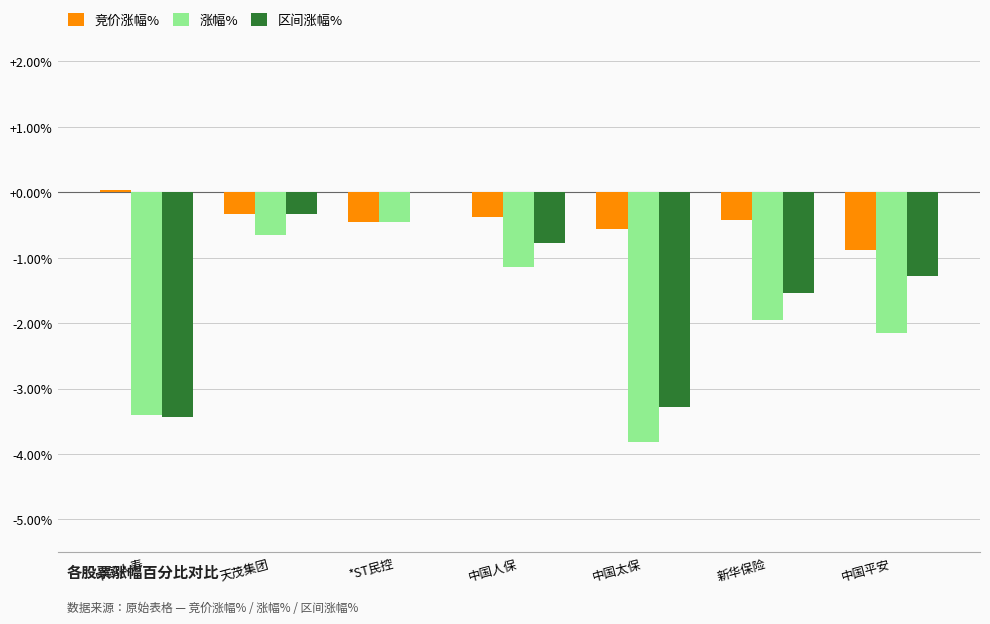

What are all the series names shown in the legend?

竞价涨幅%, 涨幅%, 区间涨幅%